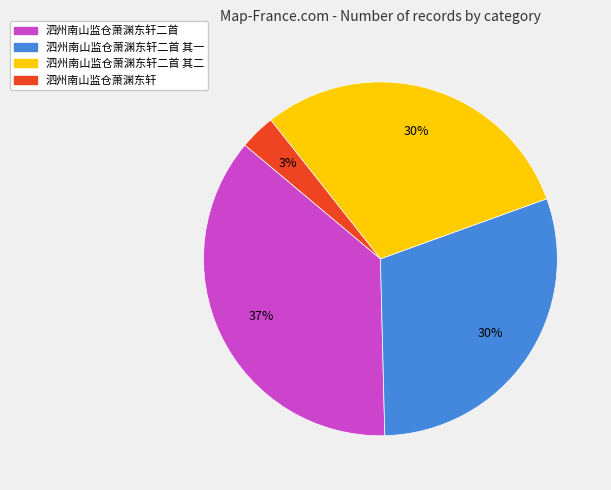

Does any single category account for the majority?

No